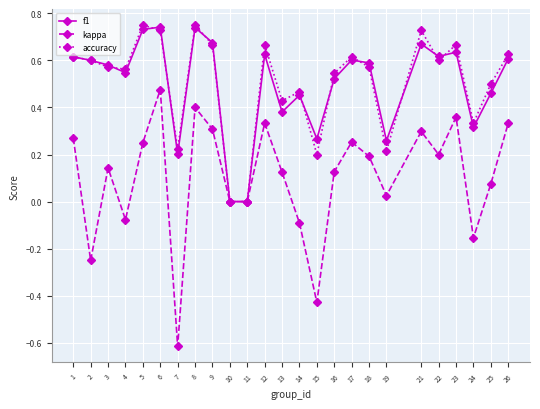

True or false: accuracy and f1 intersect in this chart.

True